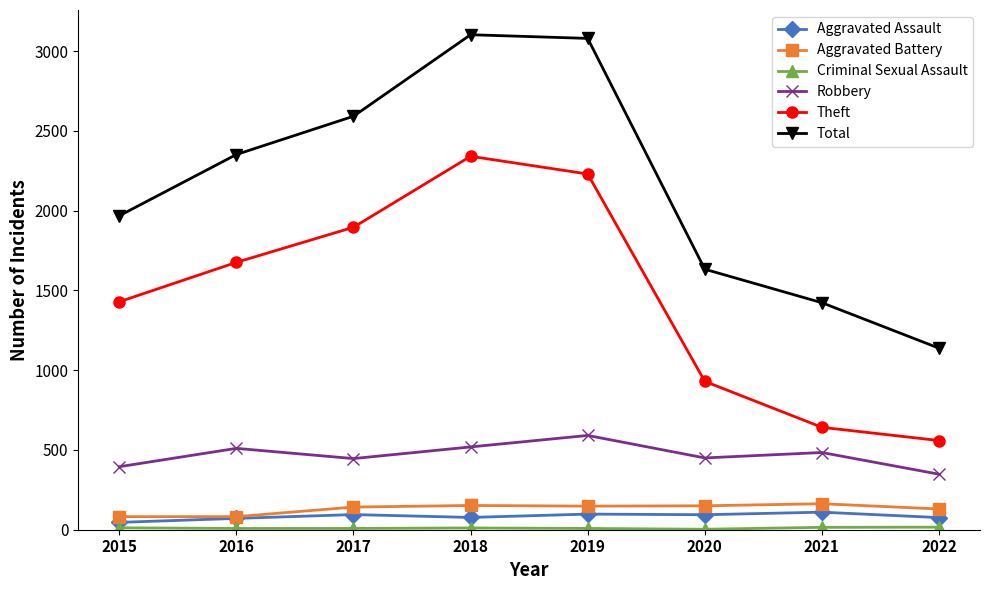

List the labels in order of Theft value, largest first.

2018, 2019, 2017, 2016, 2015, 2020, 2021, 2022